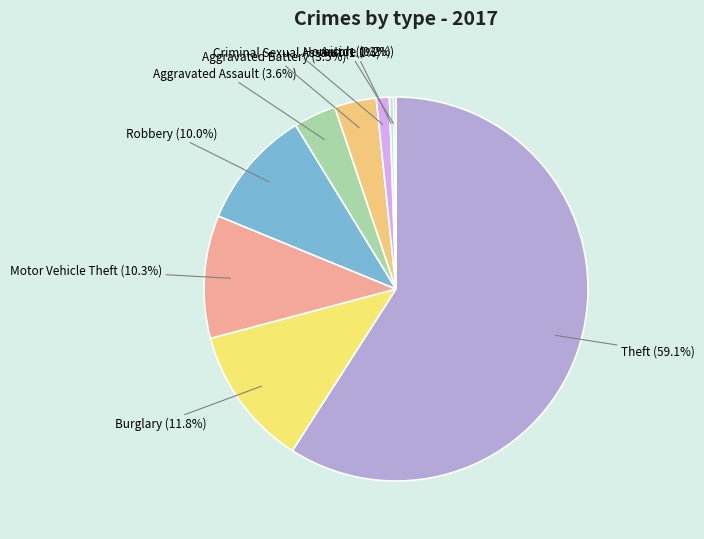

How much of the chart is everything except Aggravated Battery?

96.5%